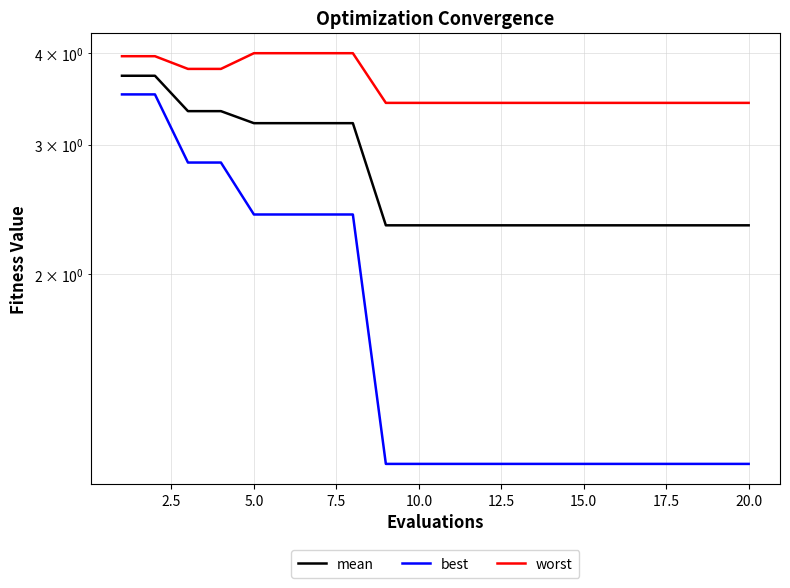

True or false: mean has a value of 1.9 at 17.5.

False